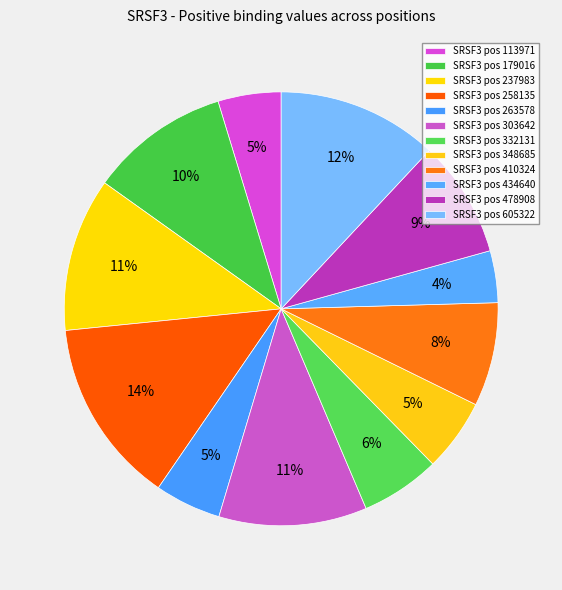

Is there a majority slice in this chart?

No